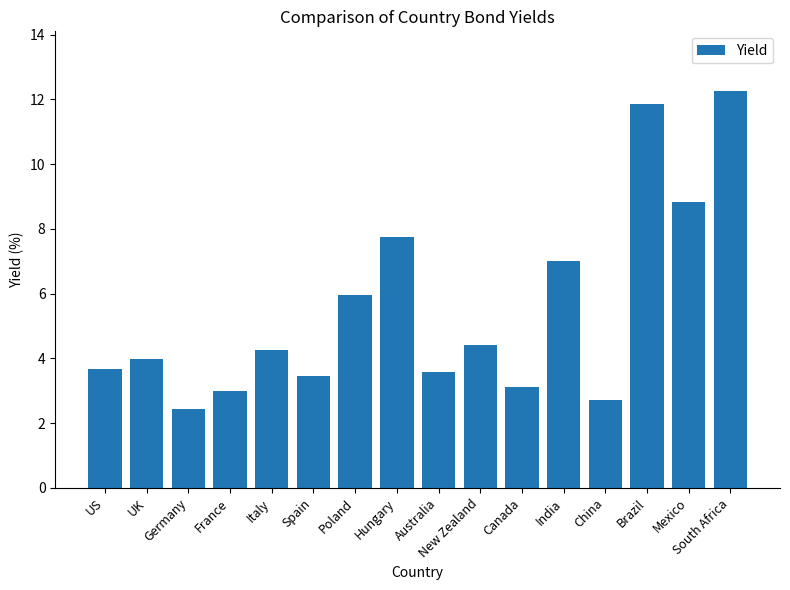

Reading left to right, extract all data points from this chart.

3.7	4.0	2.4	3.0	4.3	3.5	6.0	7.8	3.6	4.4	3.1	7.0	2.7	11.9	8.8	12.3